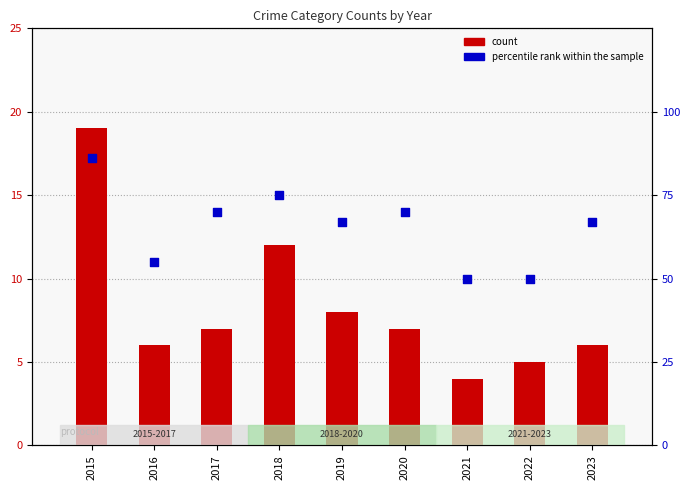

What is the total value across all series at 2018?

87